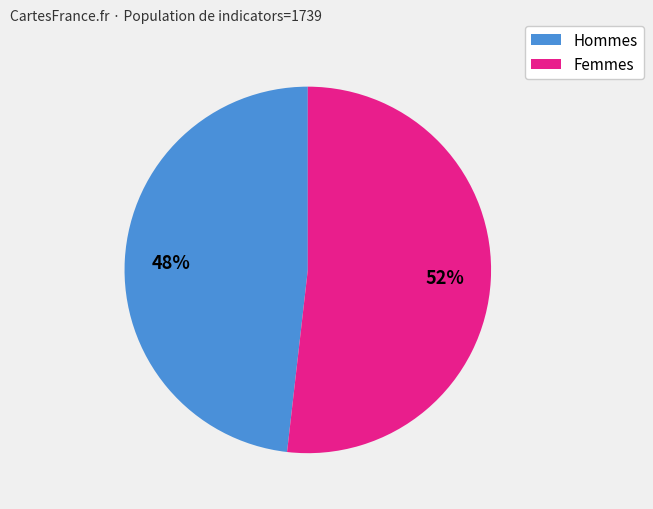

Is there a majority slice in this chart?

Yes